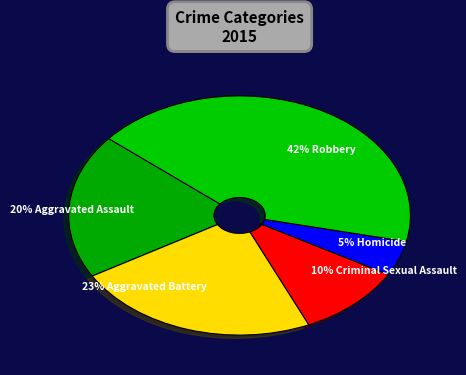

Is there any slice that represents more than half of the pie?

No